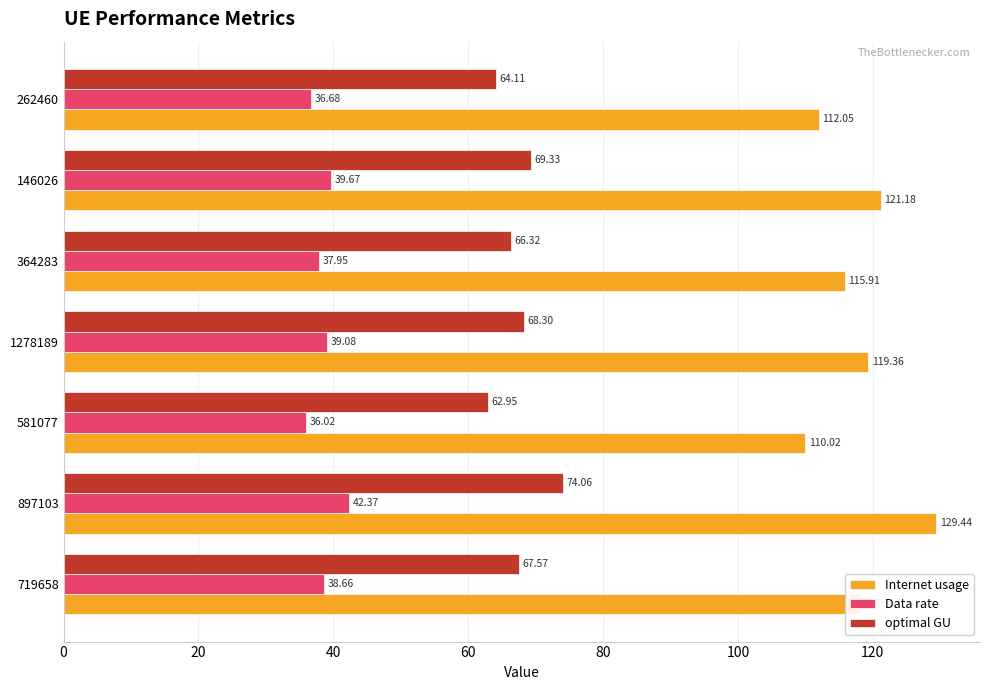

Between 897103 and 1278189, which series saw the biggest shift?

Internet usage